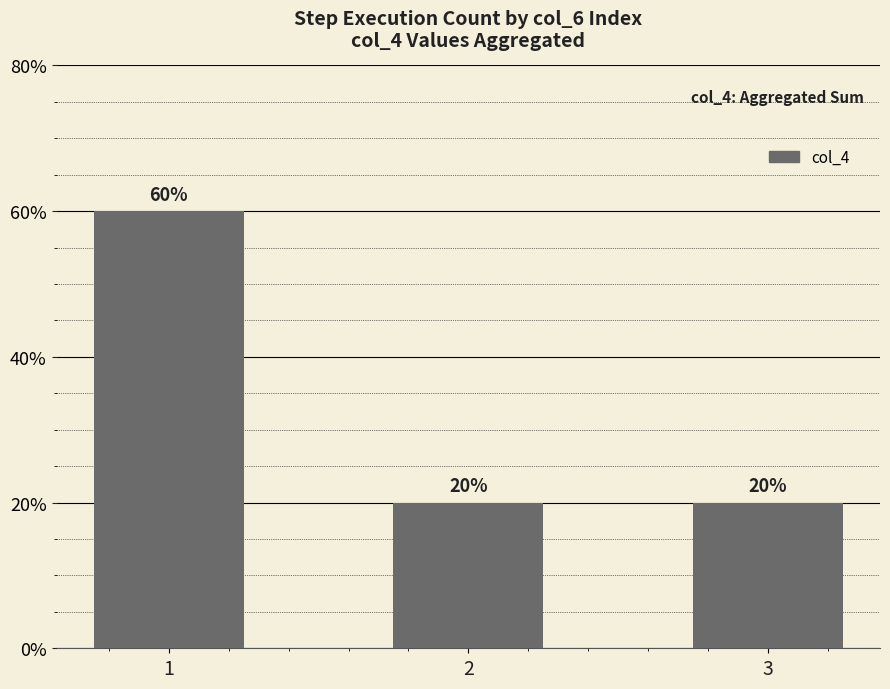

Are the bars horizontal?

No